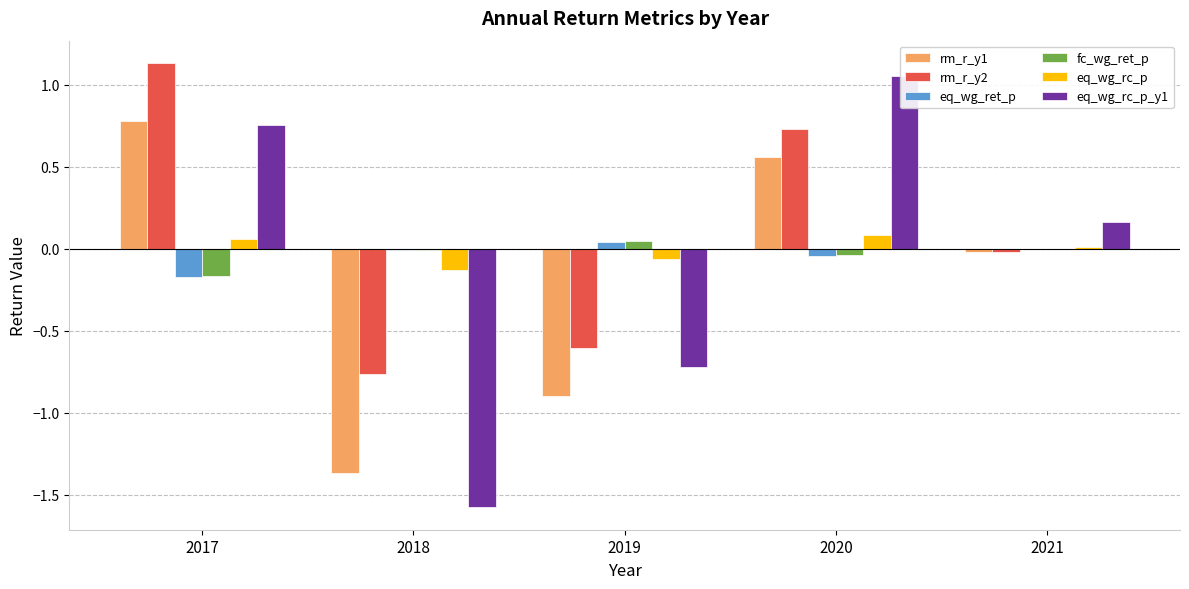

How many negative values does the eq_wg_rc_p series have?

2